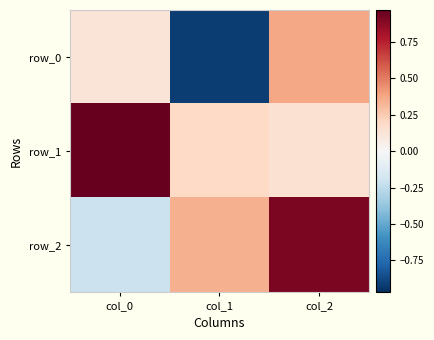

Count the number of categories in the chart.

3